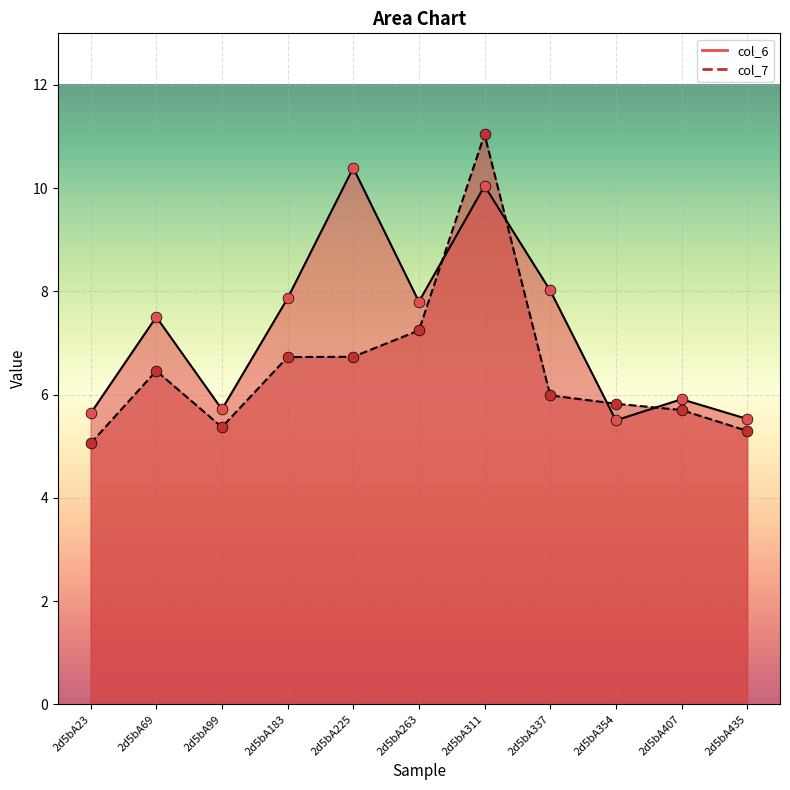

Which series contains the lowest Y value?

col_7